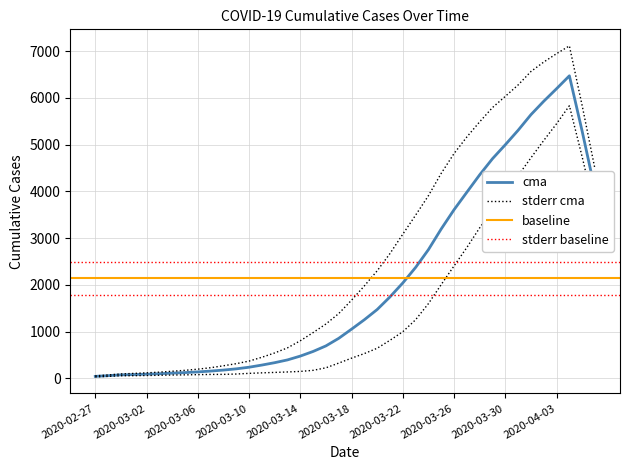

At which category does the chart reach its minimum across all series?

2020-02-27